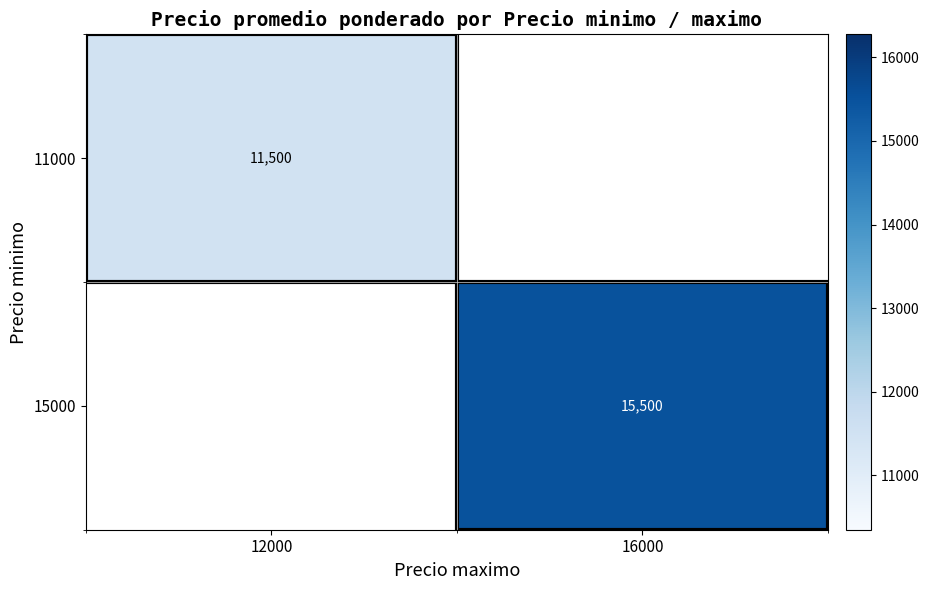

The value of 15000 at 16000 is 15500. True or false?

True